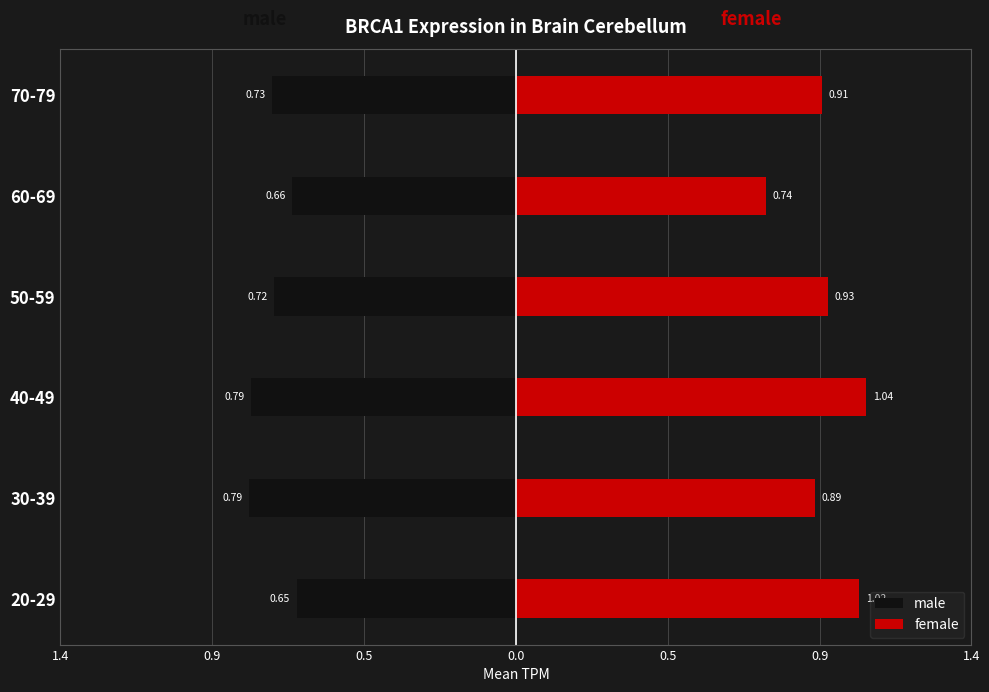

Which series has the largest range (max minus min)?

female